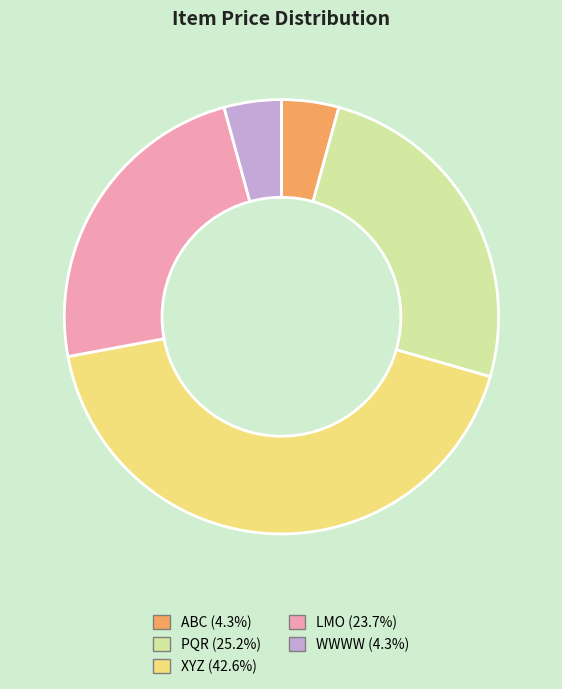

Which slice is the largest?

XYZ